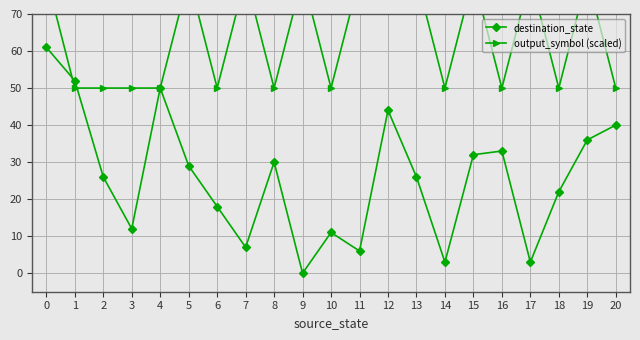

How many data points in destination_state are above 26?

10